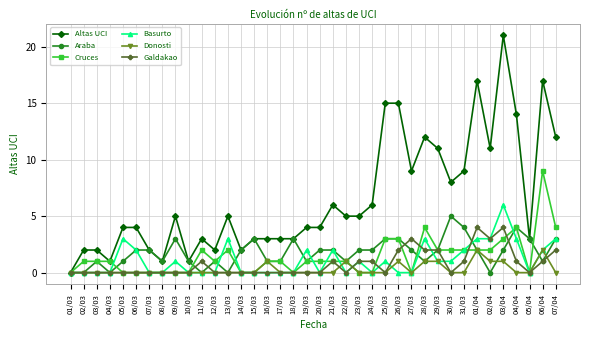

Where is the first local minimum for Altas UCI?

04/03